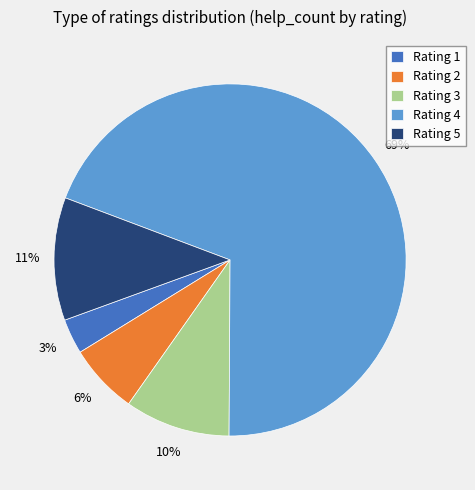

Rank the categories by value from lowest to highest.

Rating 1, Rating 2, Rating 3, Rating 5, Rating 4